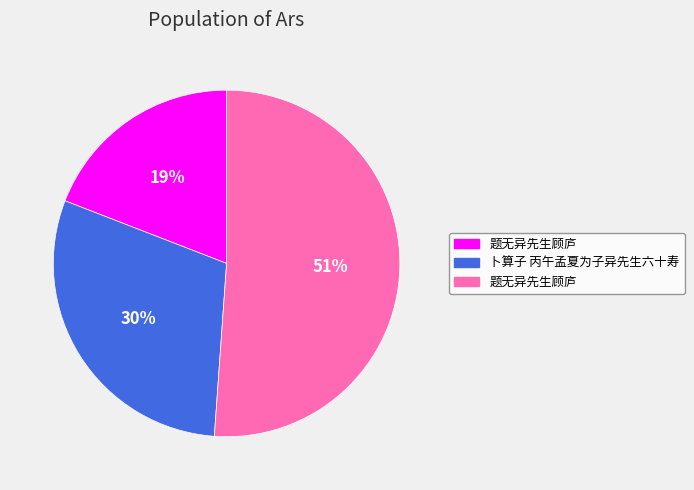

How many slices are in this pie chart?

3